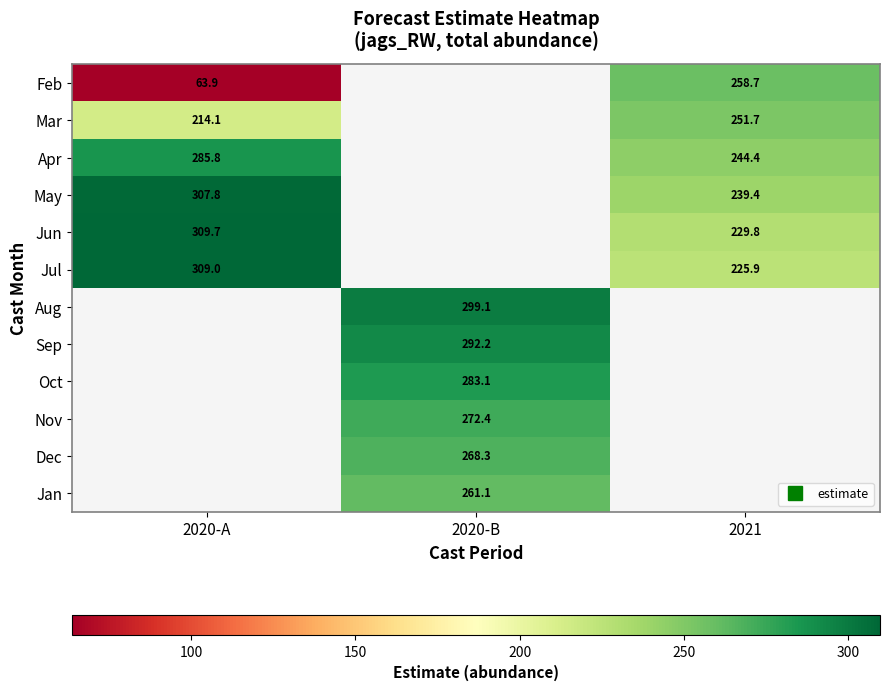

The Jan series shows 261.1 at 2020-B. True or false?

True